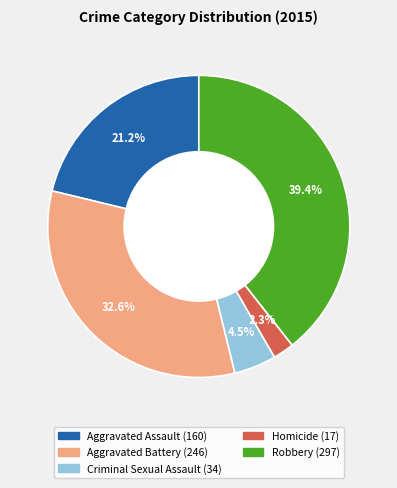

What percentage is the Robbery slice, to the nearest percent?

39%